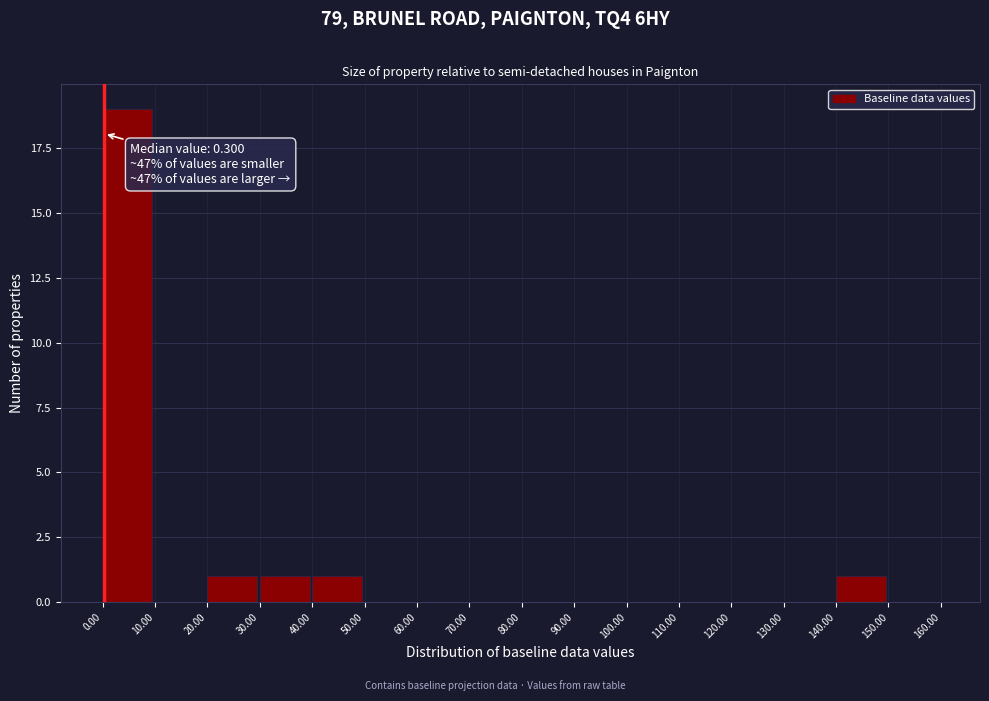

Which range on the x-axis has the tallest bar?

0.00 to 10.00